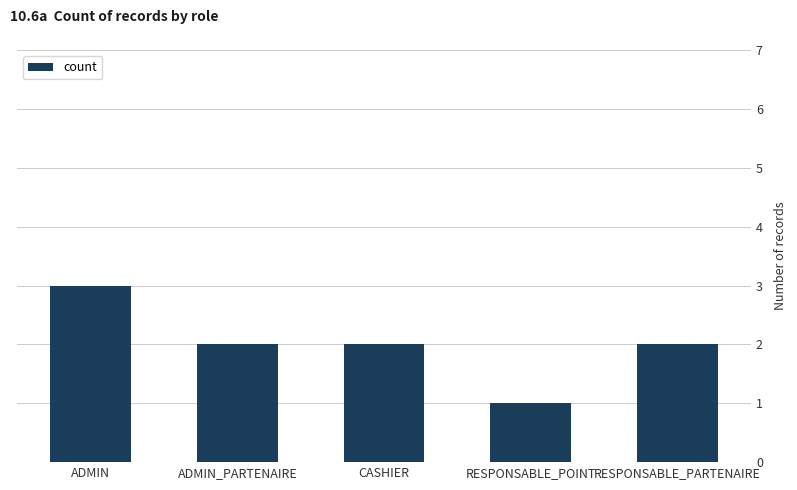

How many distinct data groups are displayed?

1